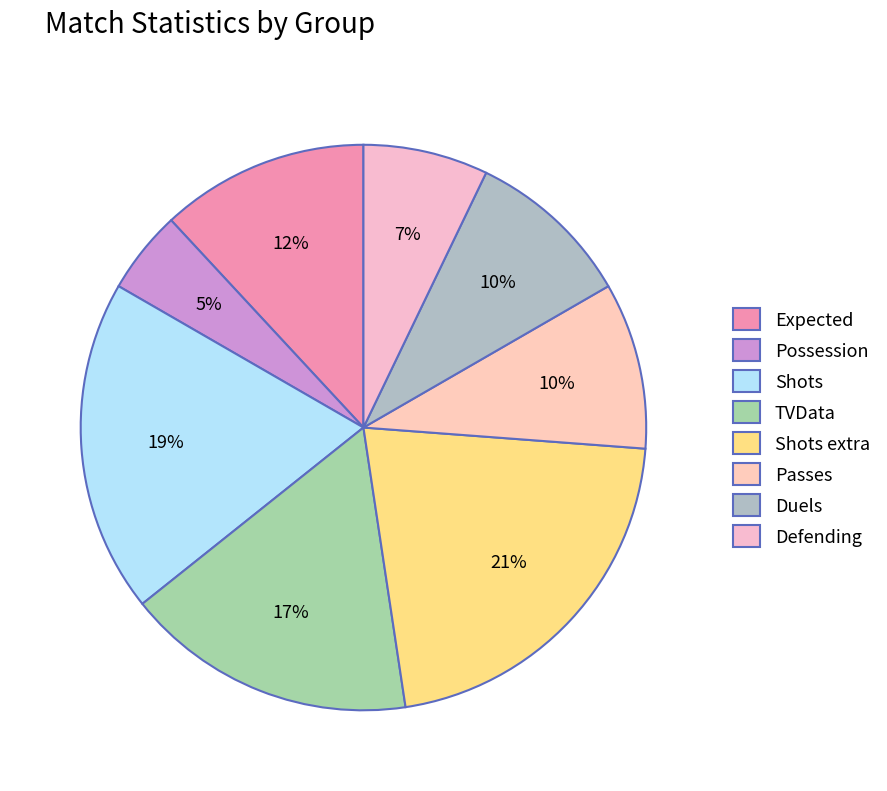

Rank the categories by value from lowest to highest.

Possession, Defending, Passes, Duels, Expected, TVData, Shots, Shots extra